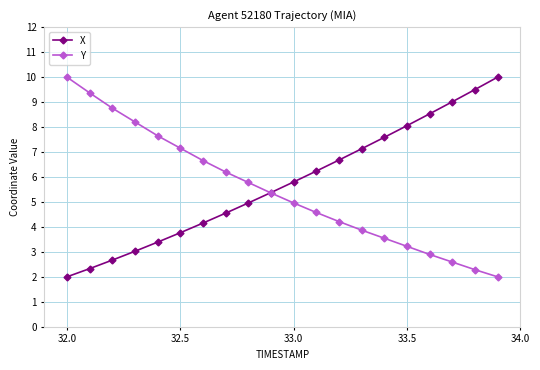

What is the value of the Y point at the 13th from the left?

4.2